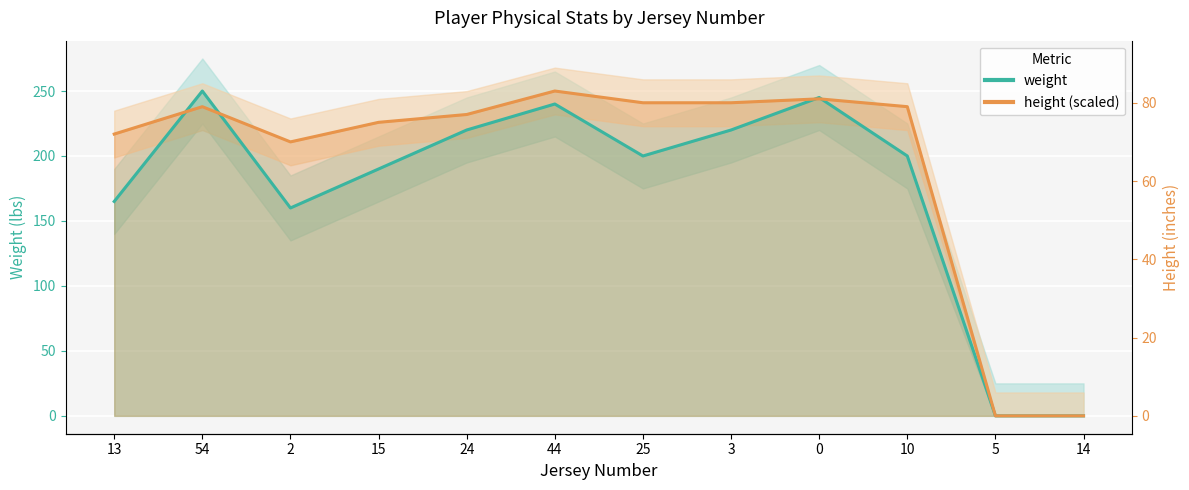

How many values in the weight series are below 200?

5